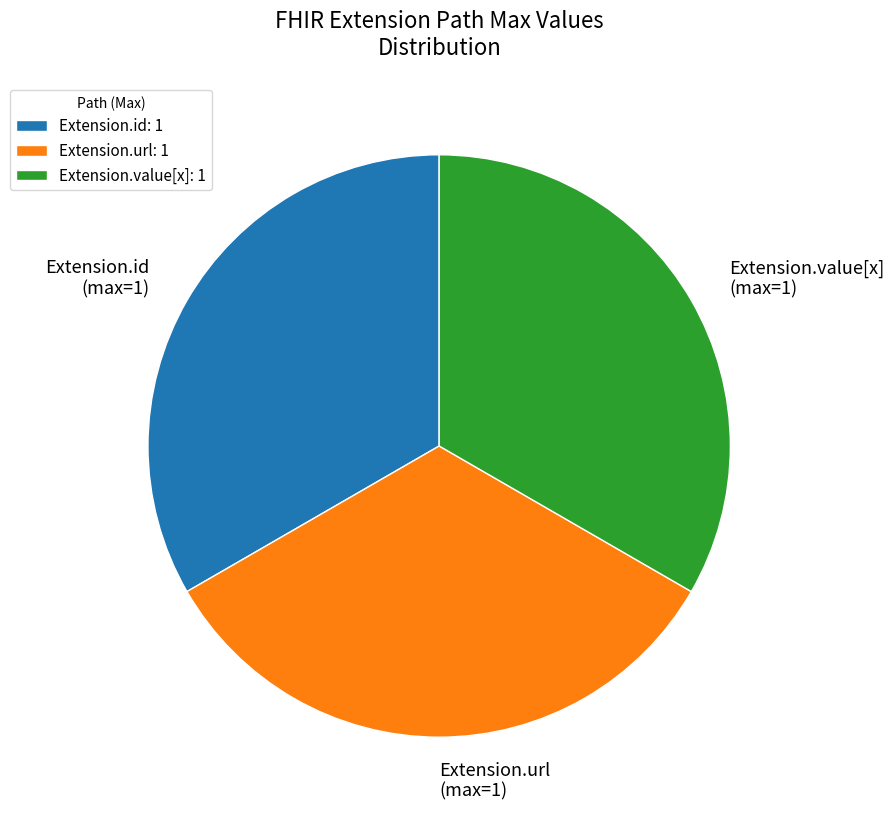

Do Extension.value[x] (max=1) and Extension.url (max=1) together represent more than half of the pie?

Yes